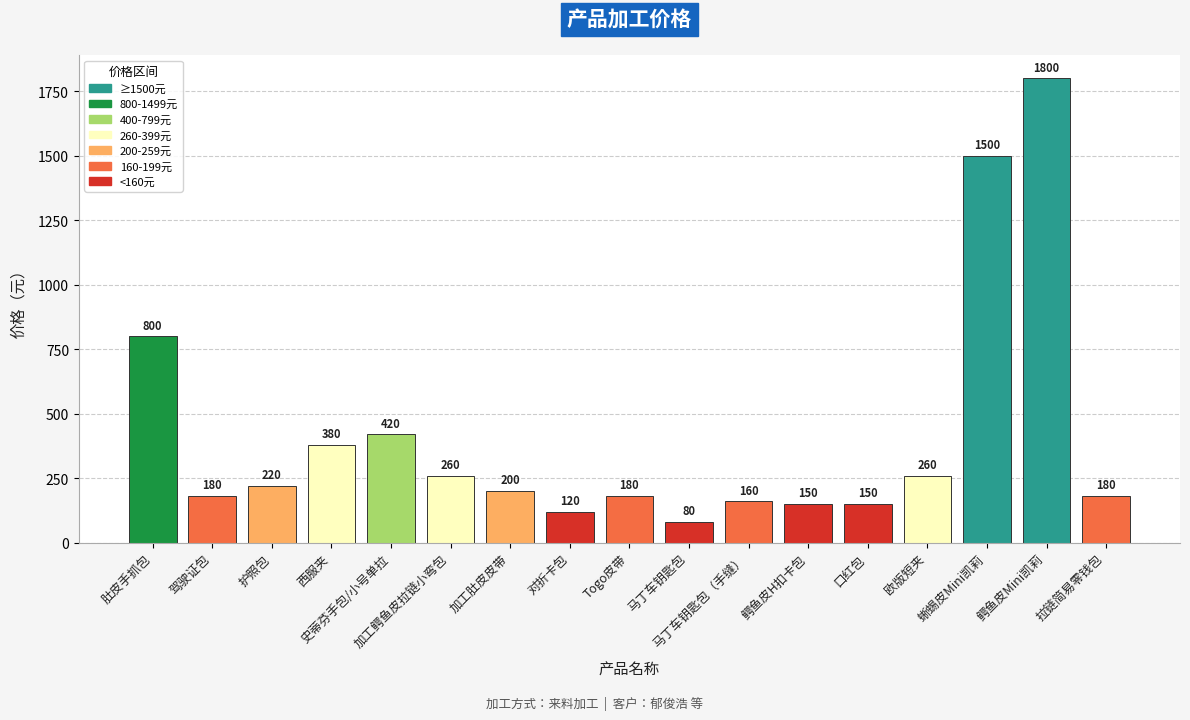

What is the change in value from 护照包 to 西服夹?

+160